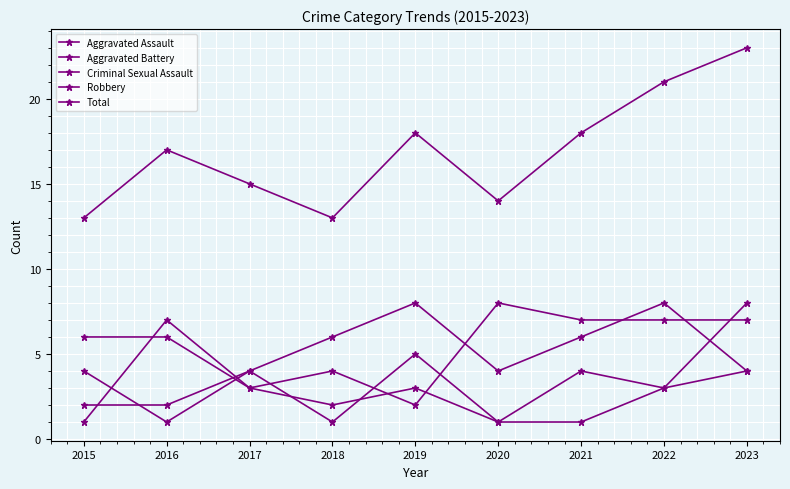

After their last crossing, which series has the higher values: Criminal Sexual Assault or Aggravated Battery?

Criminal Sexual Assault